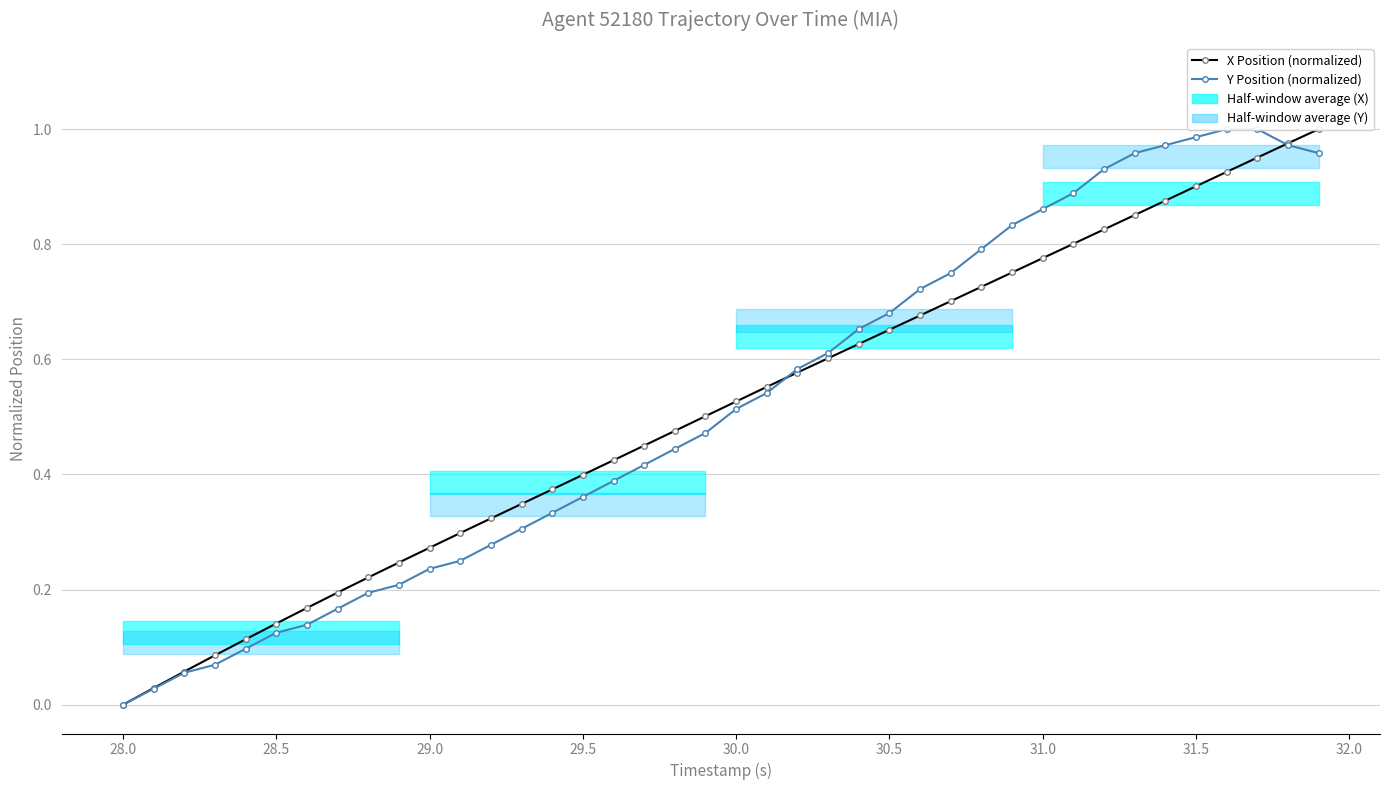

List the series in order of their peak value, lowest first.

X Position (normalized), Y Position (normalized)